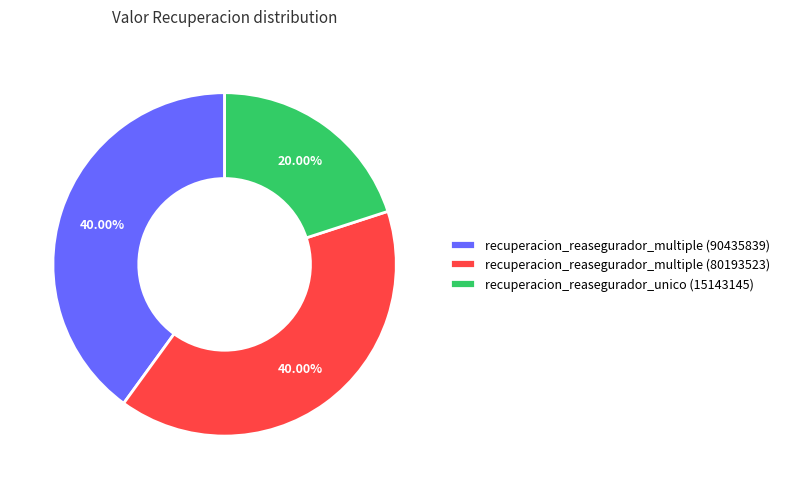

To the nearest percent, what percentage of the pie is recuperacion_reasegurador_unico (15143145)?

20%